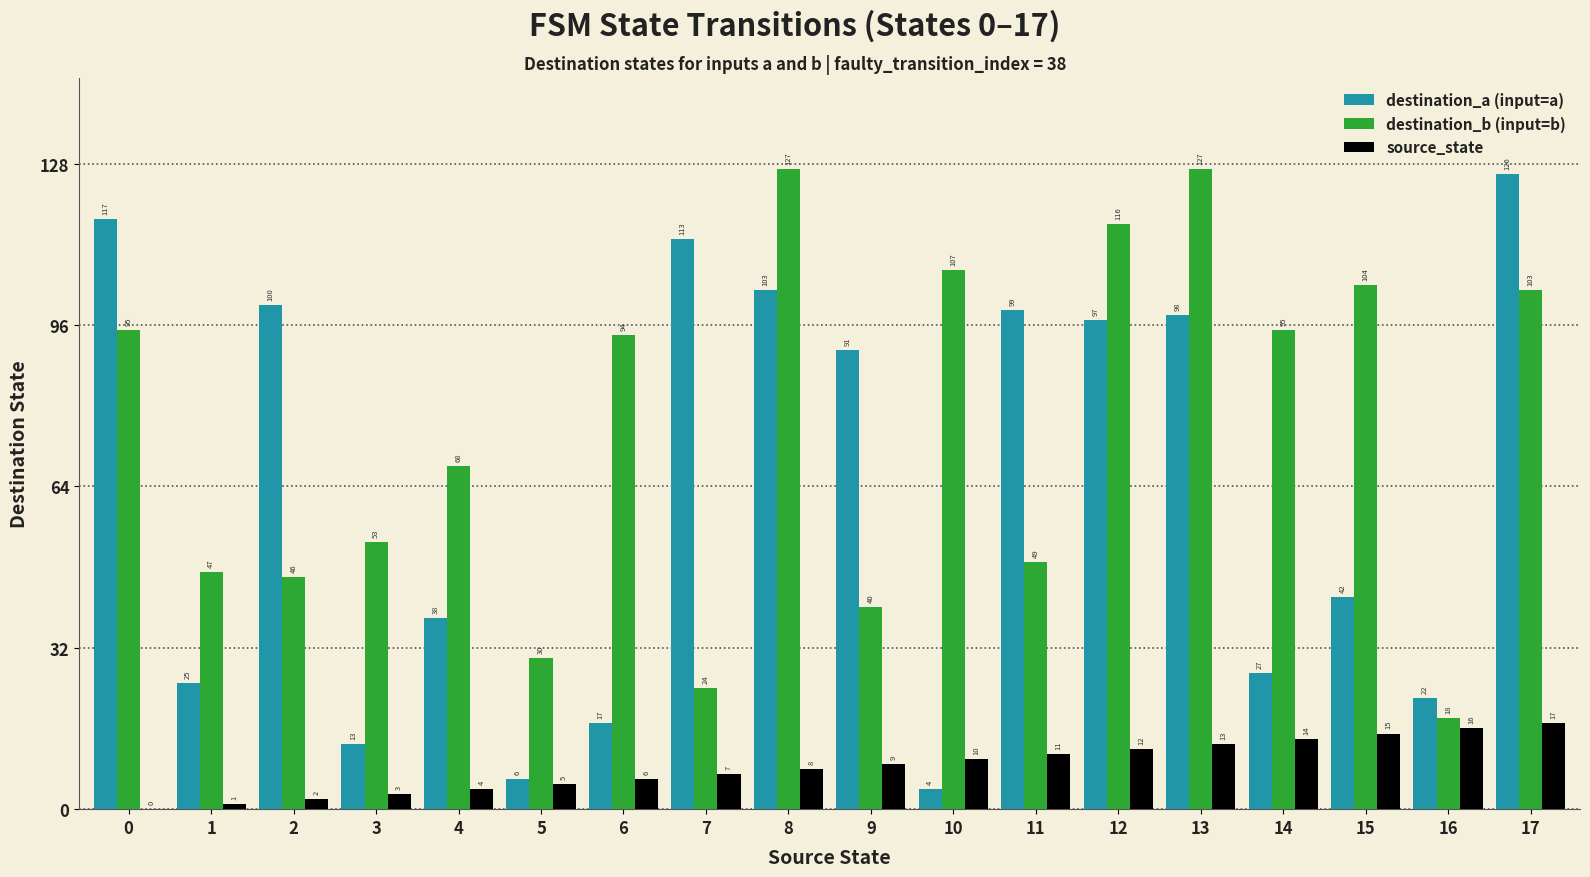

Reading left to right, extract all data points from this chart.

destination_a (input=a): 0=117	1=25	2=100	3=13	4=38	5=6	6=17	7=113	8=103	9=91	10=4	11=99	12=97	13=98	14=27	15=42	16=22	17=126
destination_b (input=b): 0=95	1=47	2=46	3=53	4=68	5=30	6=94	7=24	8=127	9=40	10=107	11=49	12=116	13=127	14=95	15=104	16=18	17=103
source_state: 0=0	1=1	2=2	3=3	4=4	5=5	6=6	7=7	8=8	9=9	10=10	11=11	12=12	13=13	14=14	15=15	16=16	17=17